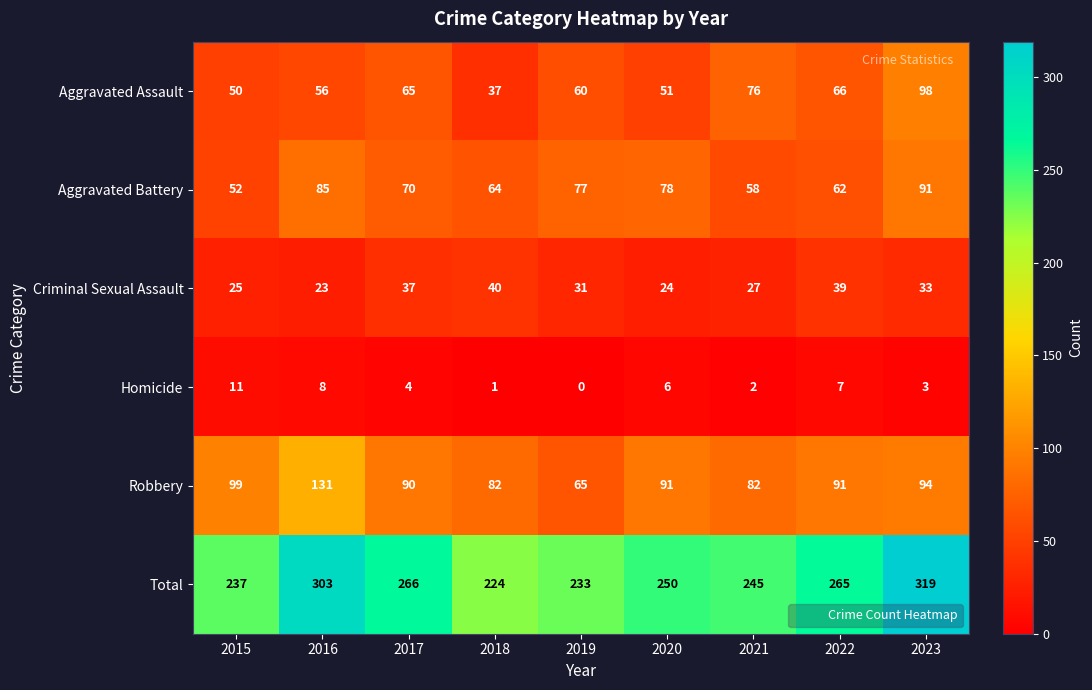

True or false: Aggravated Assault has a value of 39 at 2016.

False